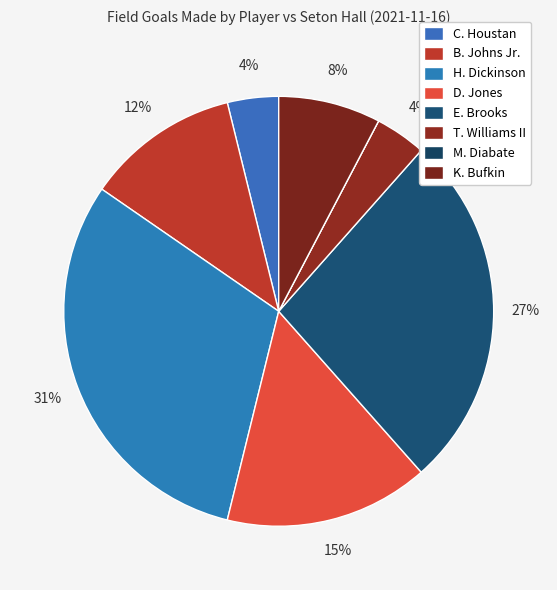

What portion of the pie excludes B. Johns Jr.?

88.5%